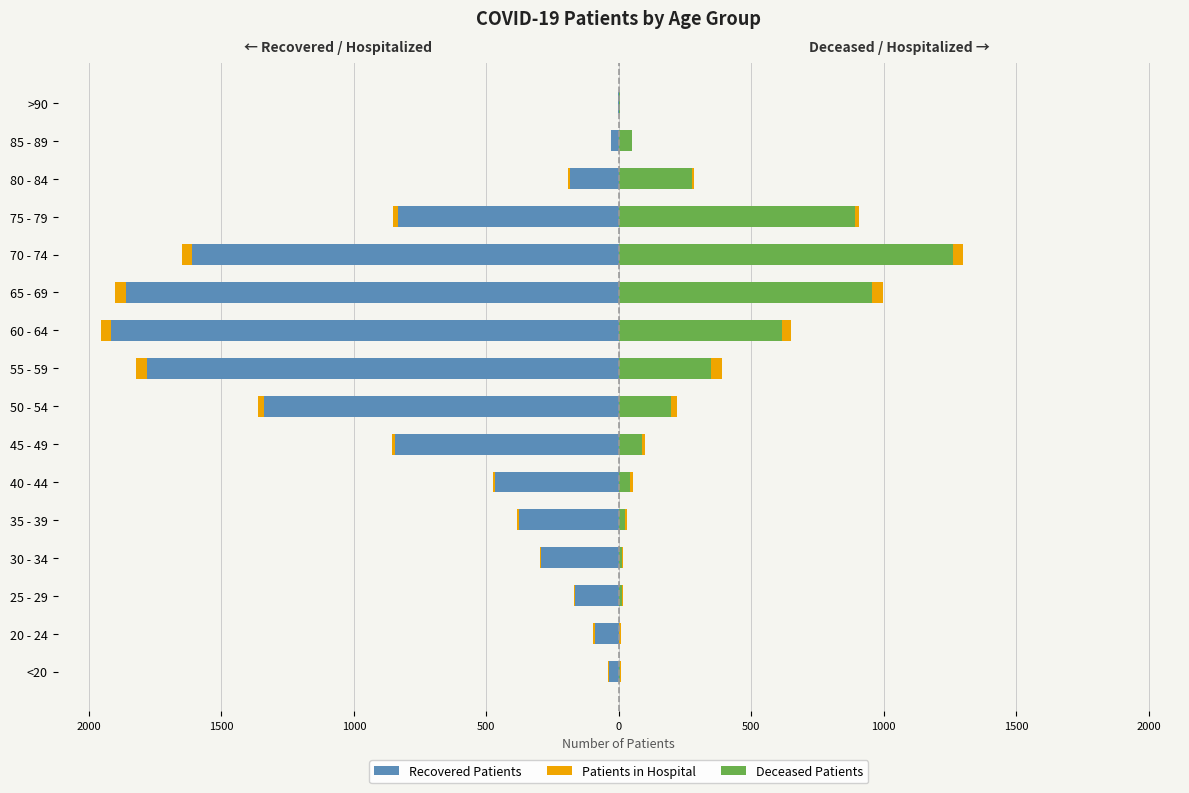

How many series are shown in this chart?

4